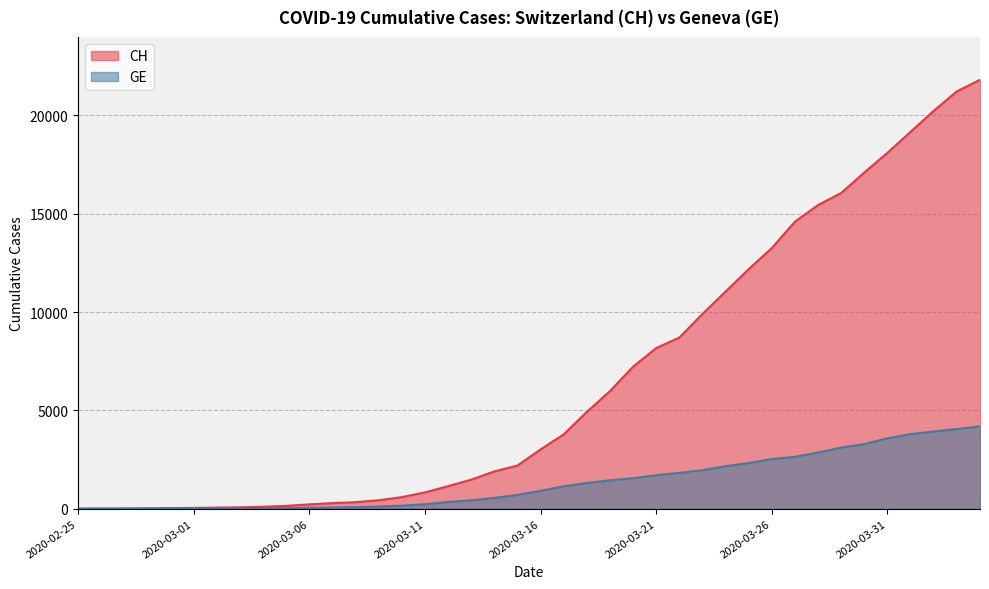

Which category has the lowest value in the CH series?

2020-02-25